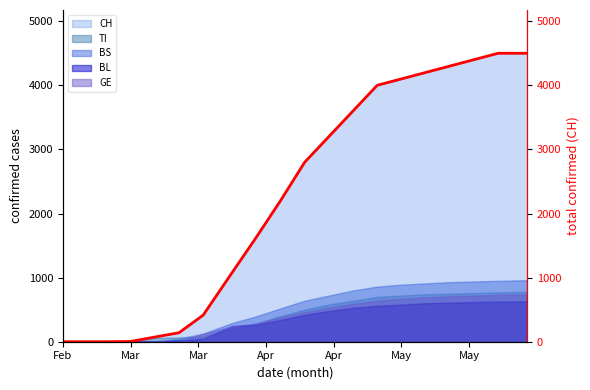

What is the highest value of the GE series?

740